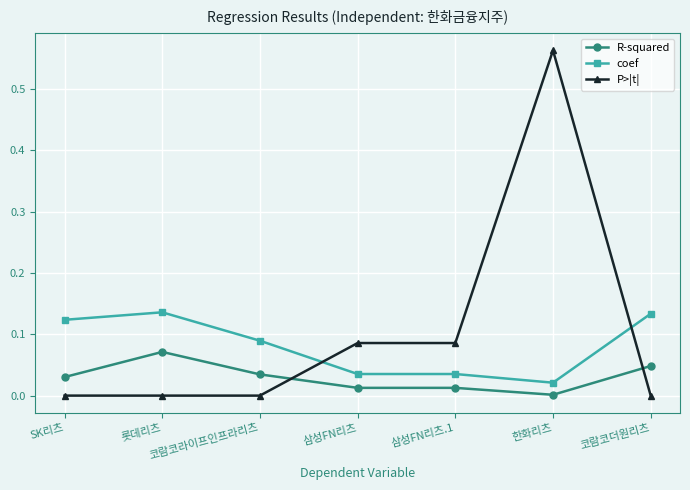

List the series in order of their peak value, highest first.

P>|t|, coef, R-squared